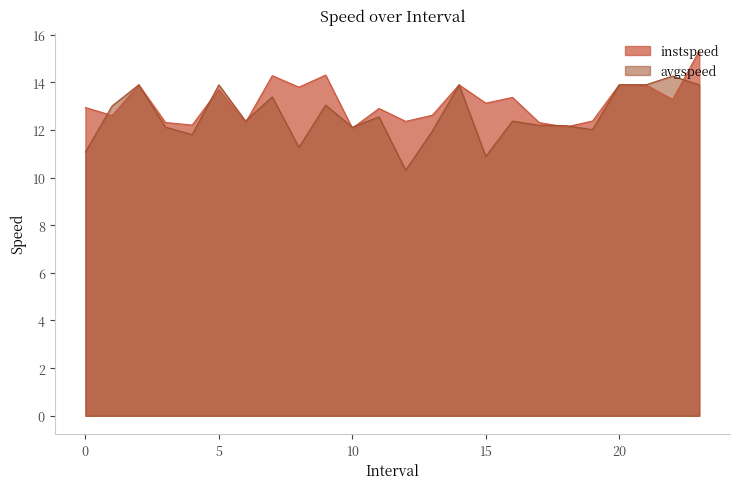

Reading left to right, transcribe all the data shown in this chart.

instspeed: 12.9	12.6	13.9	12.3	12.2	13.7	12.3	14.3	13.8	14.3	12.1	12.9	12.4	12.6	13.9	13.1	13.4	12.3	12.1	12.4	13.9	13.9	13.3	15.3
avgspeed: 11.1	13.0	13.9	12.1	11.8	13.9	12.4	13.4	11.3	13.0	12.1	12.5	10.3	12.0	13.9	10.9	12.4	12.2	12.2	12.0	13.9	13.9	14.3	13.9